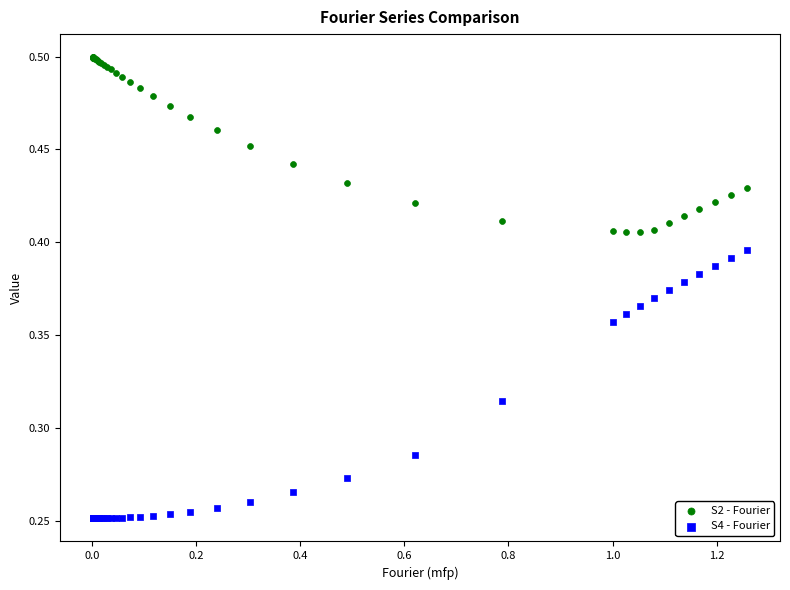

What is the X range (max minus min) for the scatter plot?

1.3